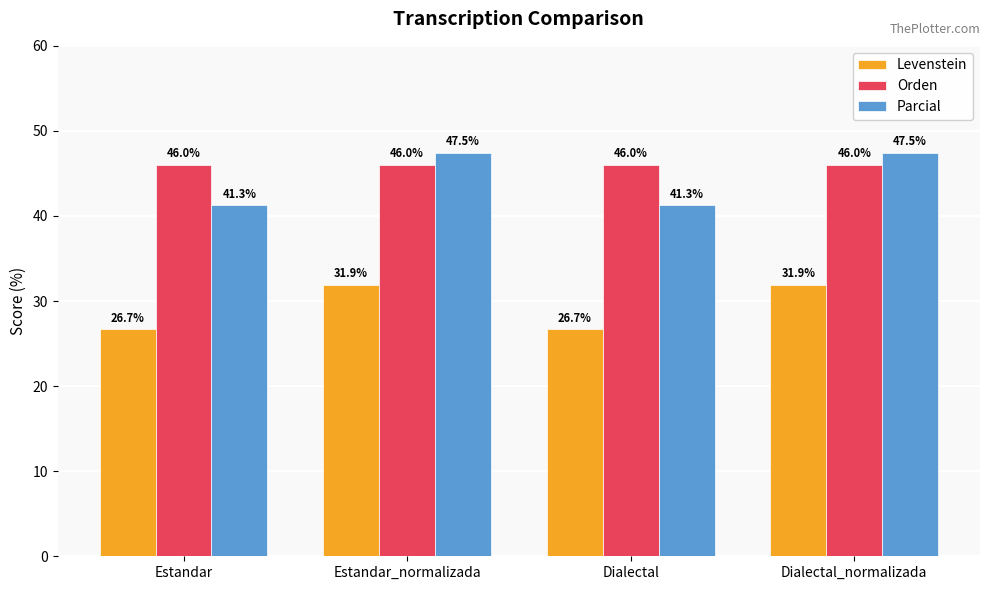

What is the approximate value of Parcial at Estandar?

41.3